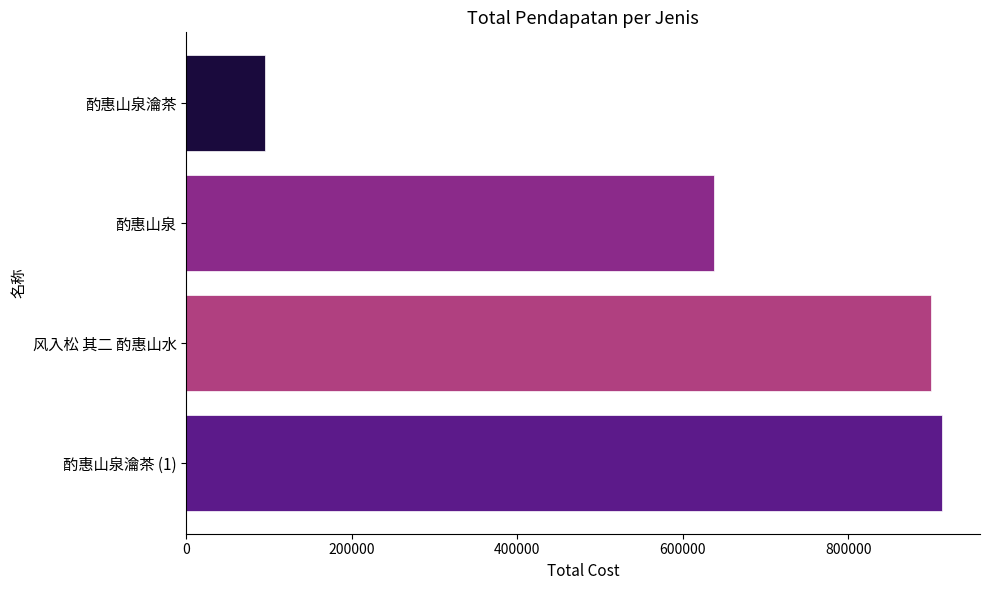

What is the difference between the maximum and minimum values?

818667